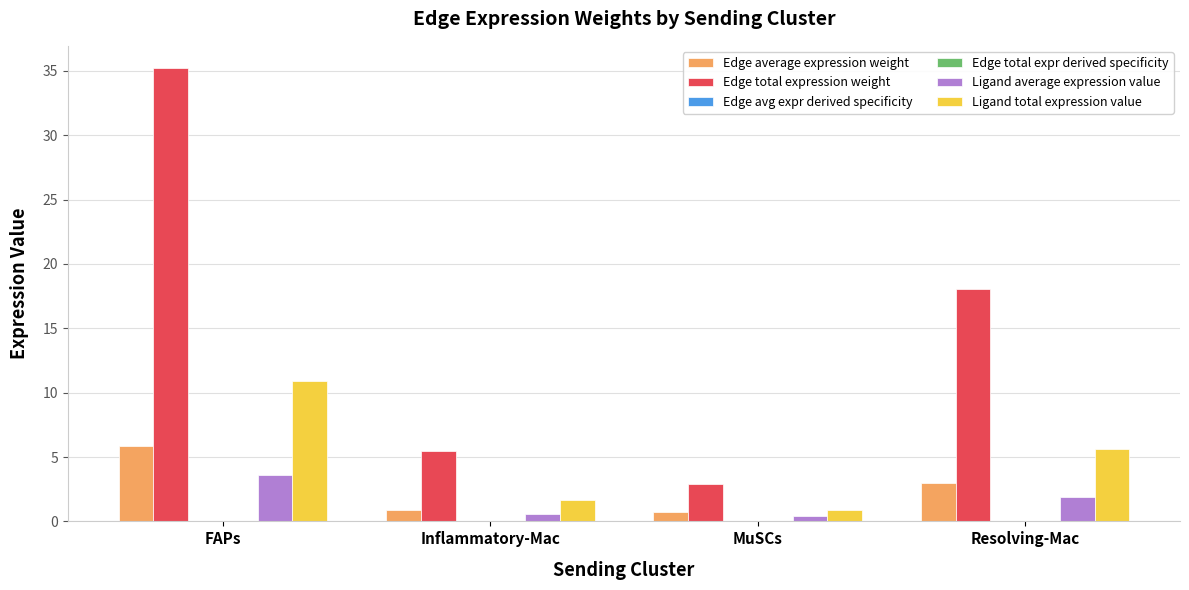

At which label does Ligand total expression value first exceed 5?

FAPs